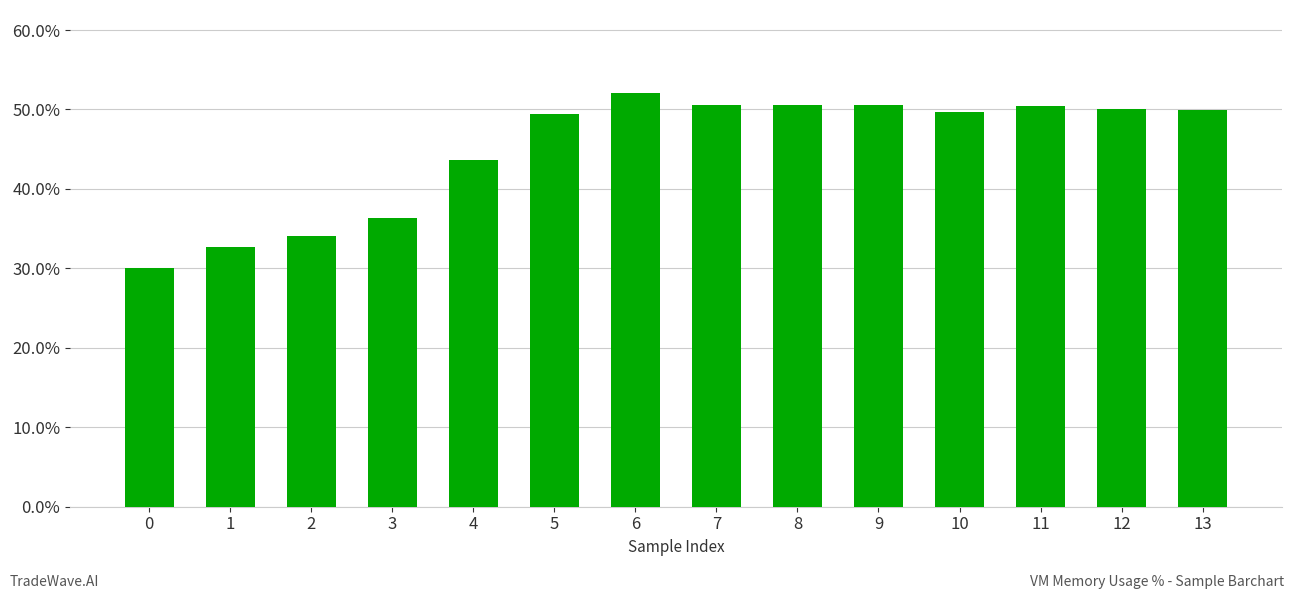

What is the smallest value displayed?

30.1